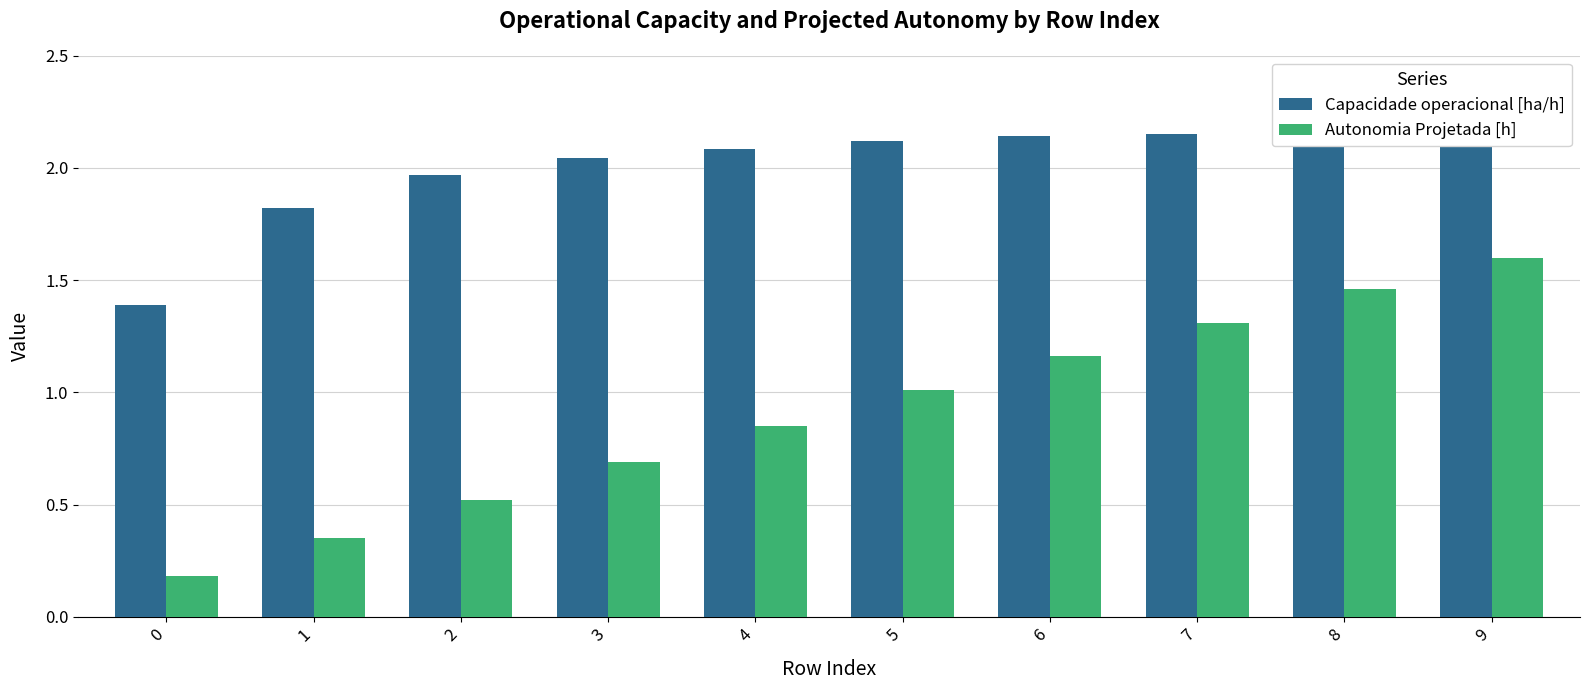

What is the sum of the Autonomia Projetada [h] values at 4 and 3?

1.5